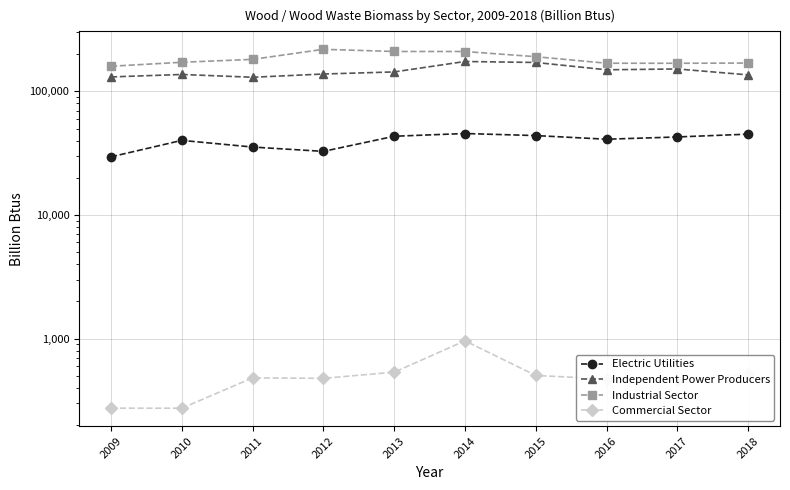

Does the chart display data point markers on the line(s)?

Yes